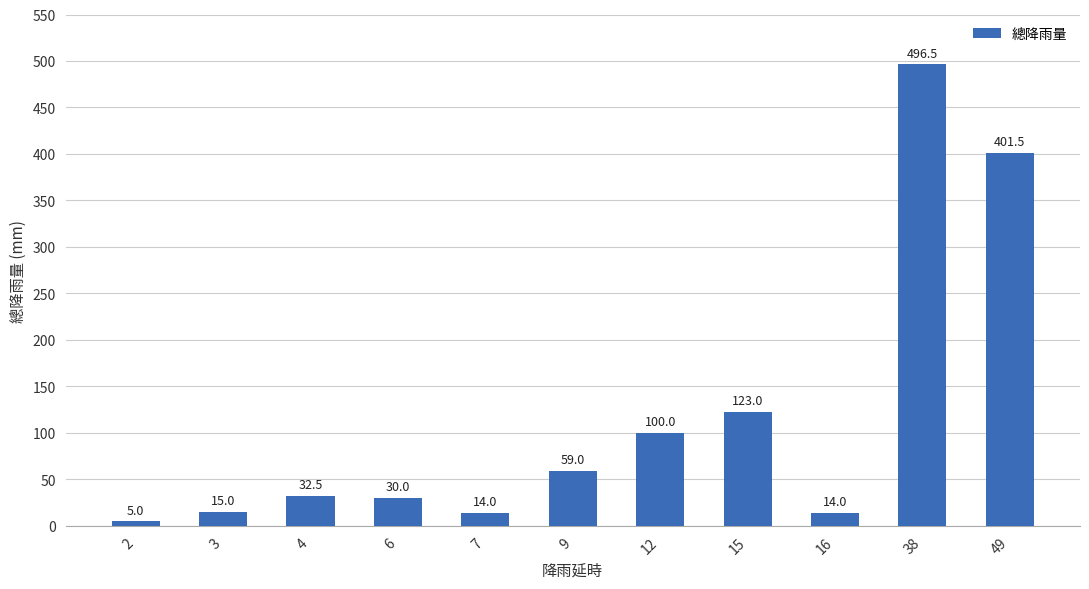

The value at 3 is 15.0. True or false?

True